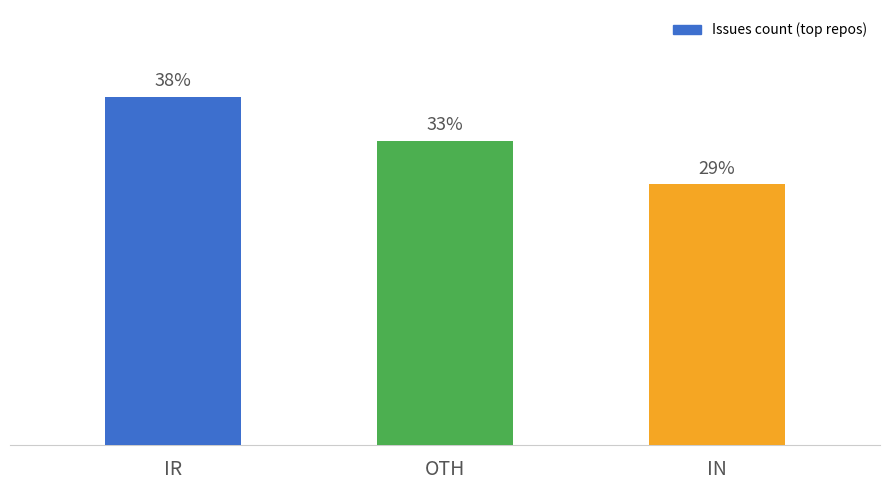

What position from the left is OTH?

2